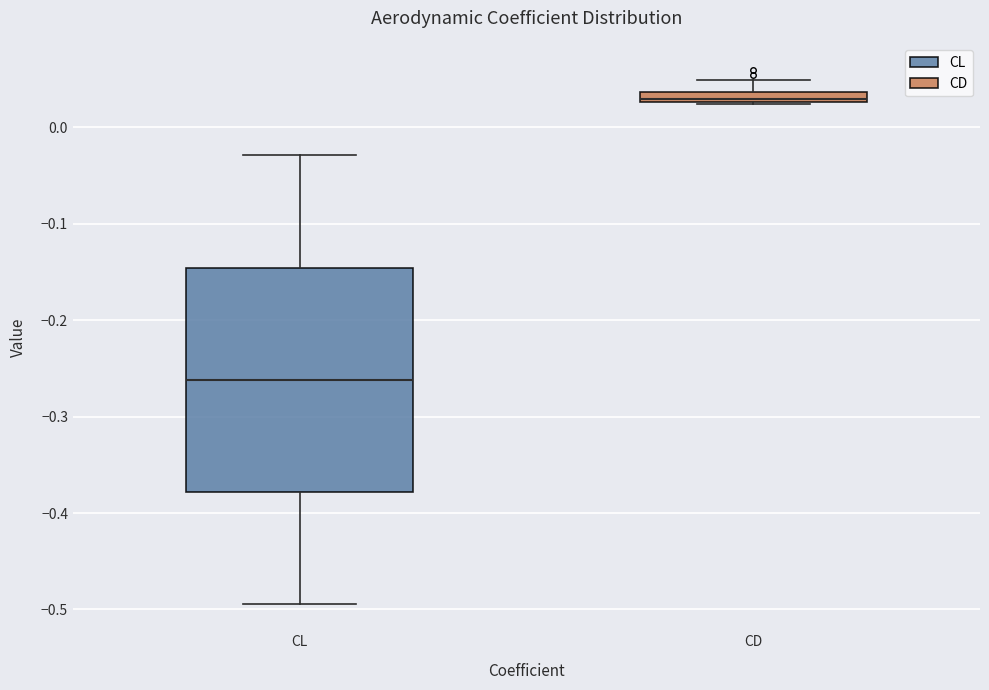

Which box has the lowest median line?

CL